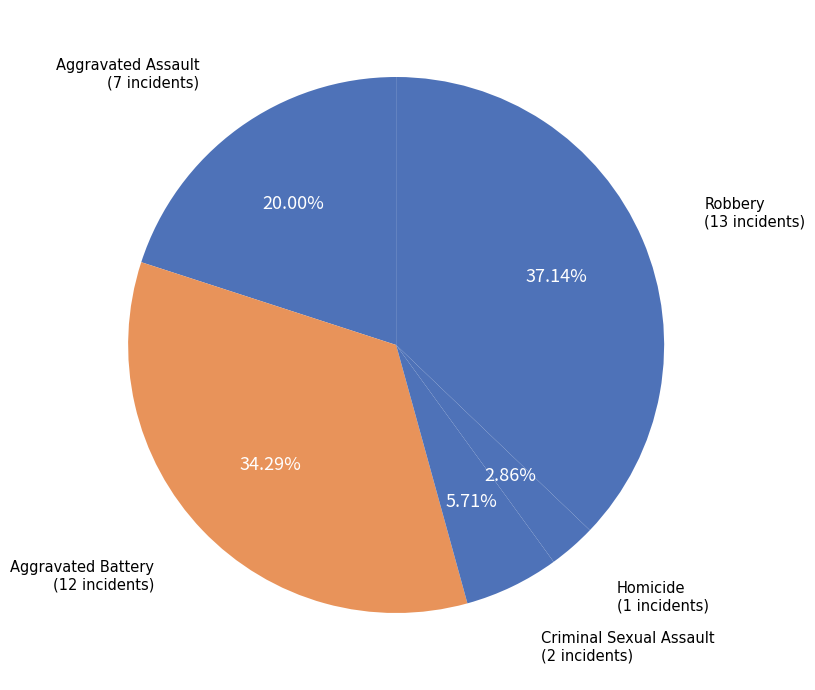

Count the number of slices in the pie.

5